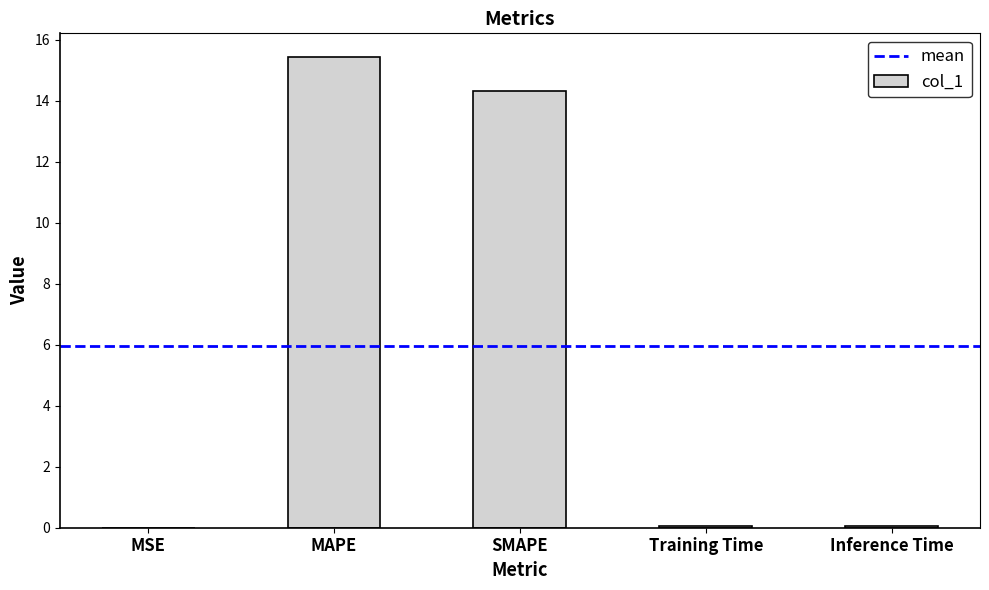

Are the bars horizontal?

No